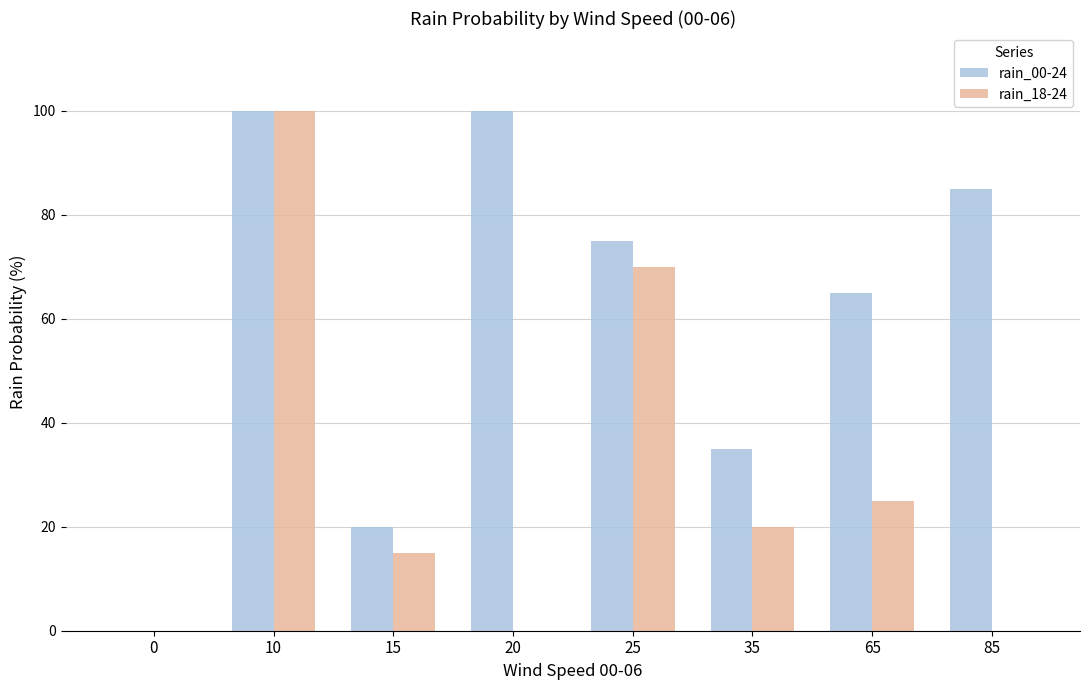

Between 10 and 20, which series saw the biggest shift?

rain_18-24